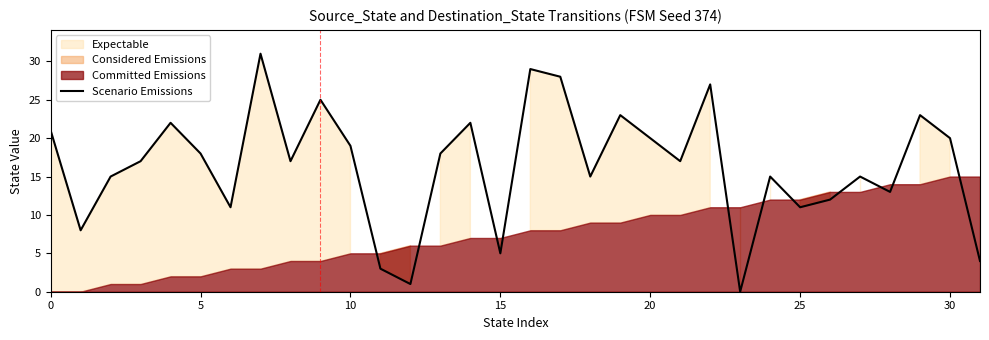

What is the label of the 14th point from the left?

13